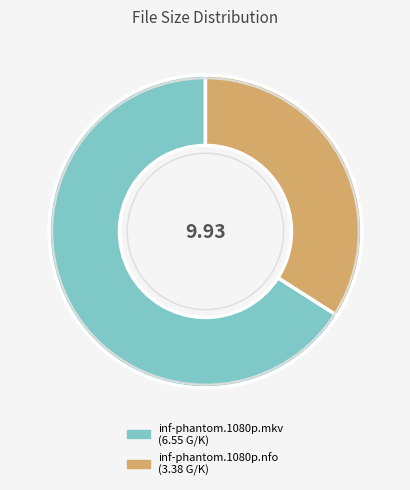

How many slices are in this pie chart?

2